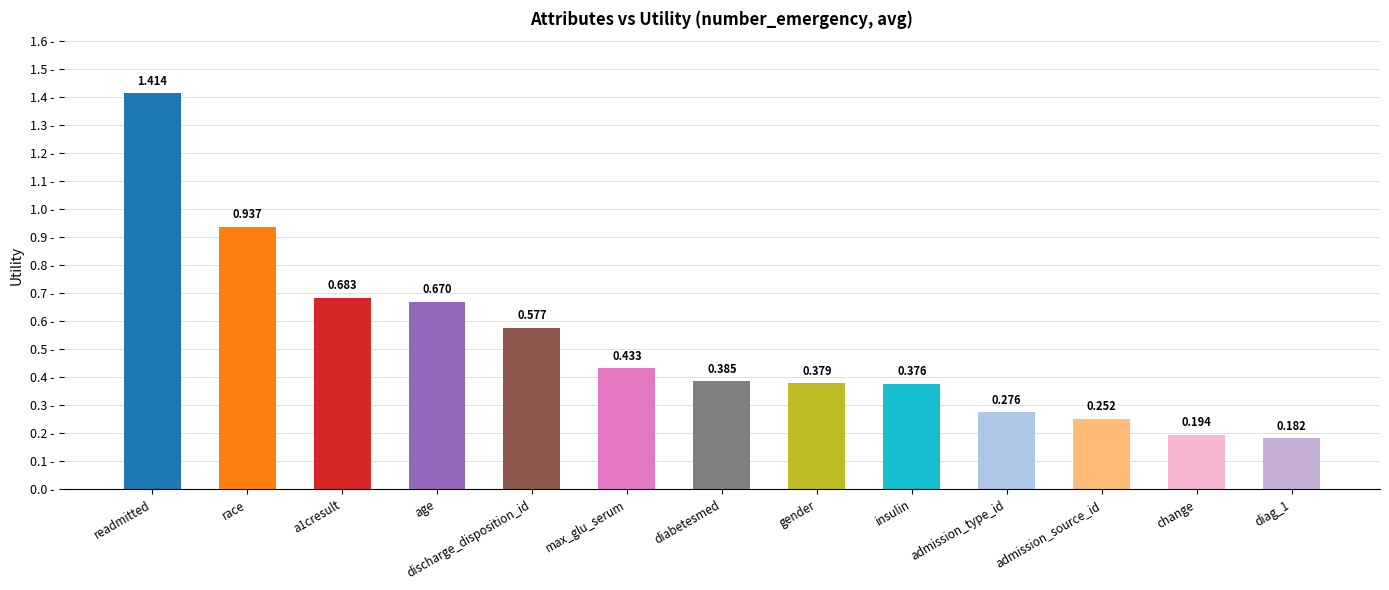

Which category has the highest value across all series?

readmitted